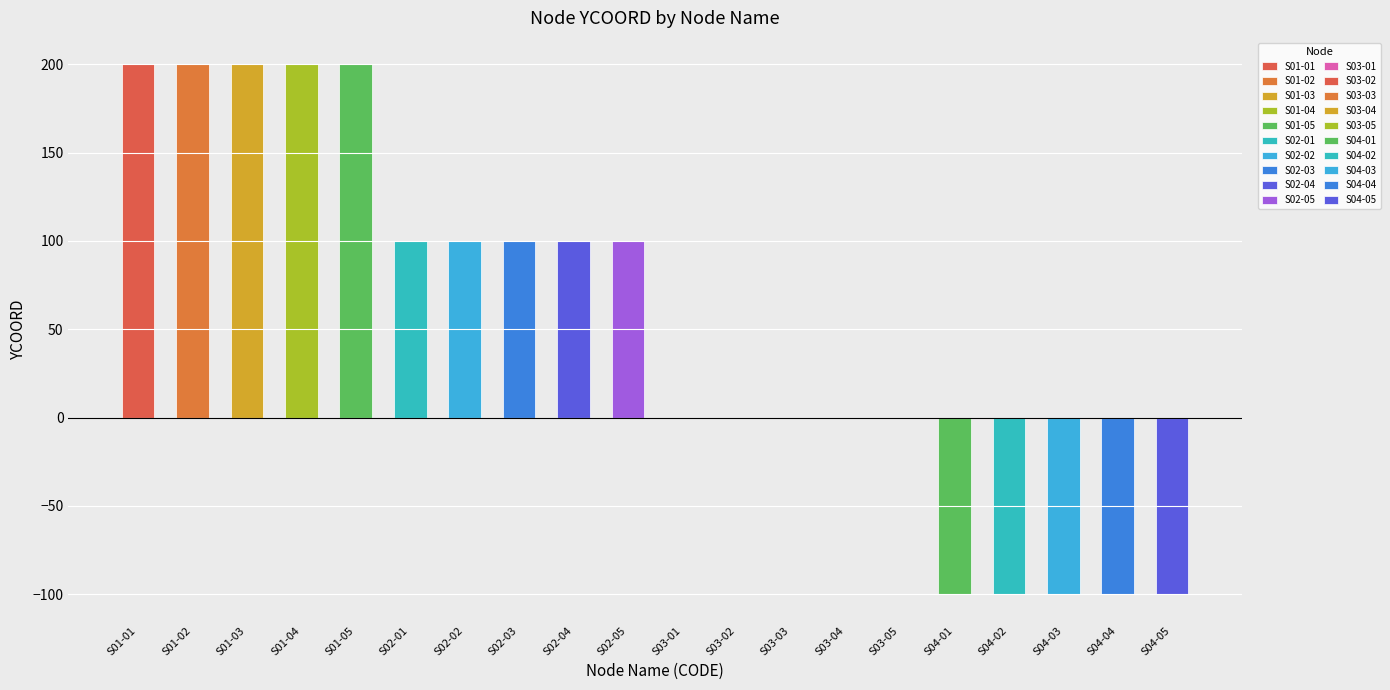

How many bars are there in total?

20